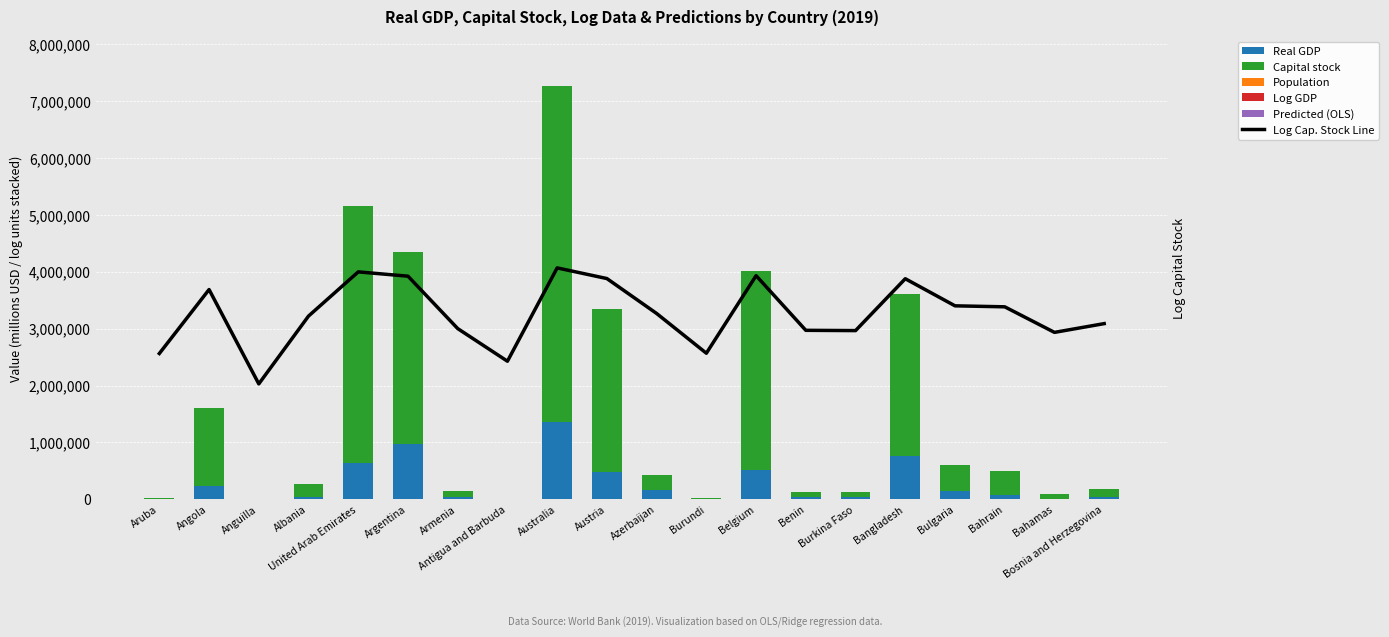

The Predicted (OLS) series shows 2.0 at Burundi. True or false?

False